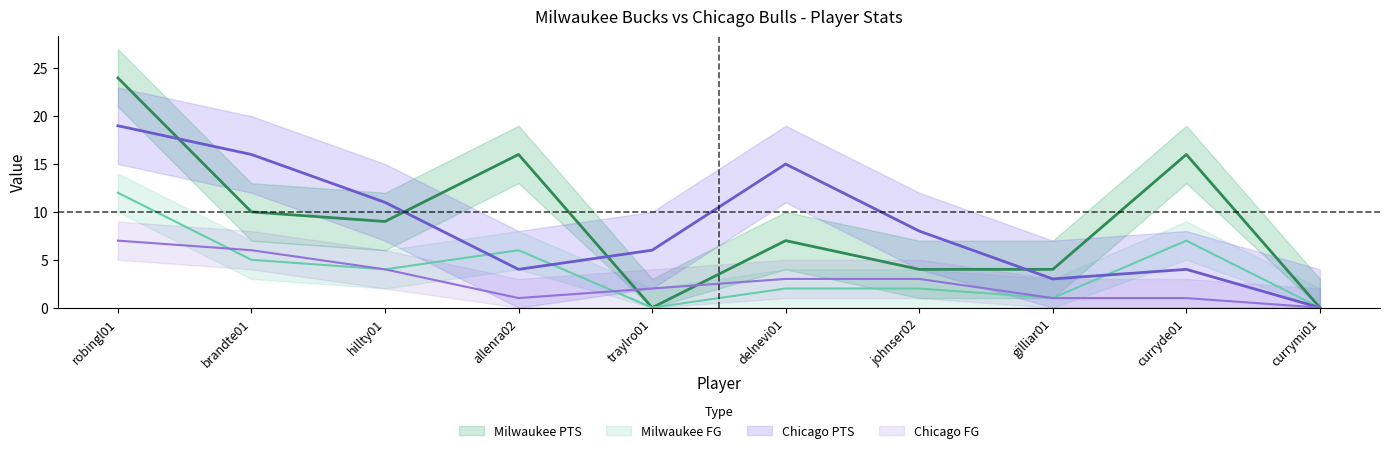

What value does the Chicago PTS series have at traylro01?

6